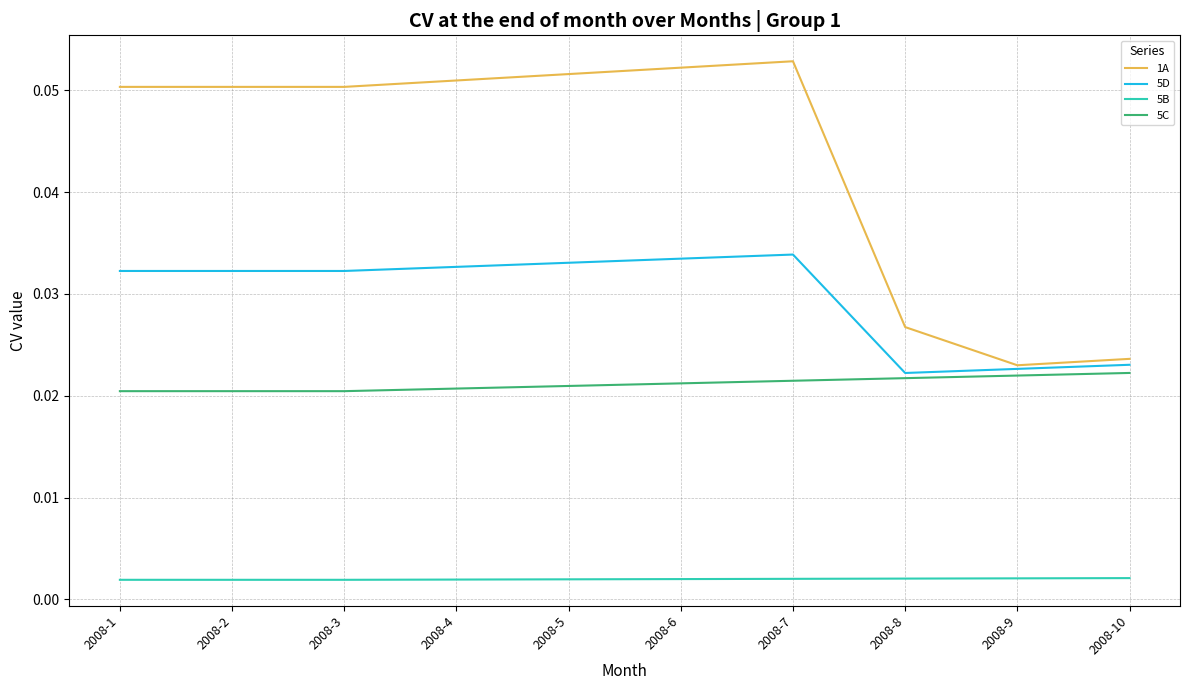

Rank the series at 2008-4 from lowest to highest value.

5B, 5C, 5D, 1A